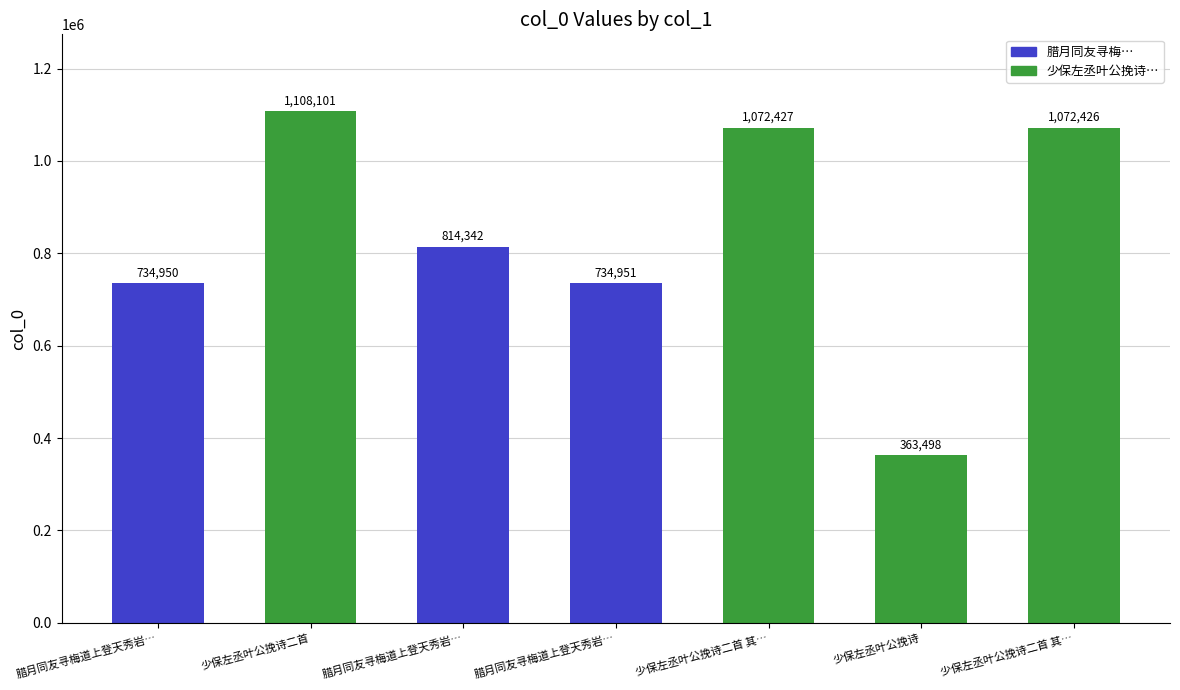

What is the sum of the values at 少保左丞叶公挽诗二首 and 少保左丞叶公挽诗二首 其二?

2180528